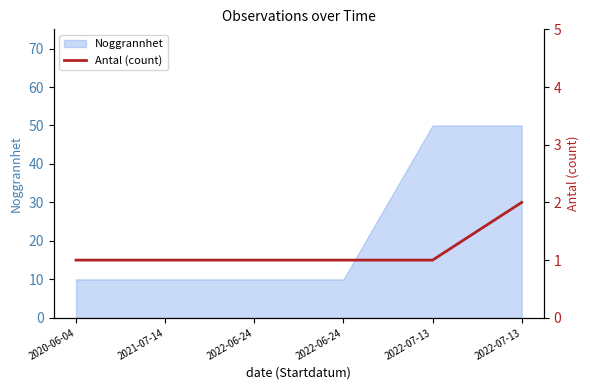

Between 2022-06-24 and 2022-07-13, which is larger?

2022-07-13